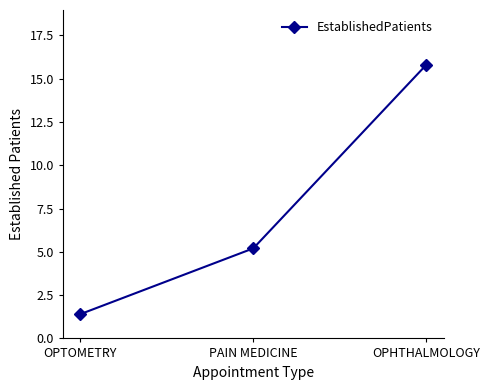

What is the ratio of the value at OPTOMETRY to the value at OPHTHALMOLOGY?

0.1